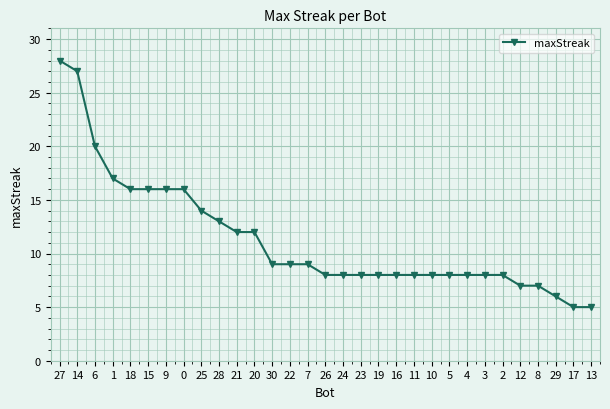

Reading left to right, list all the values displayed in this chart.

28	27	20	17	16	16	16	16	14	13	12	12	9	9	9	8	8	8	8	8	8	8	8	8	8	8	7	7	6	5	5